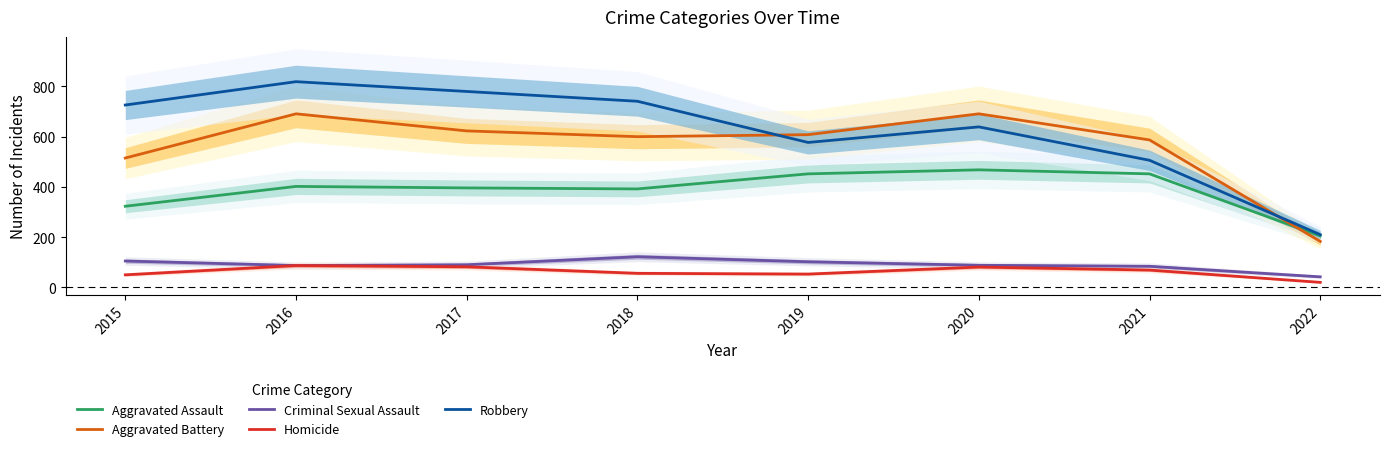

How many data points in Robbery are above 726?

3